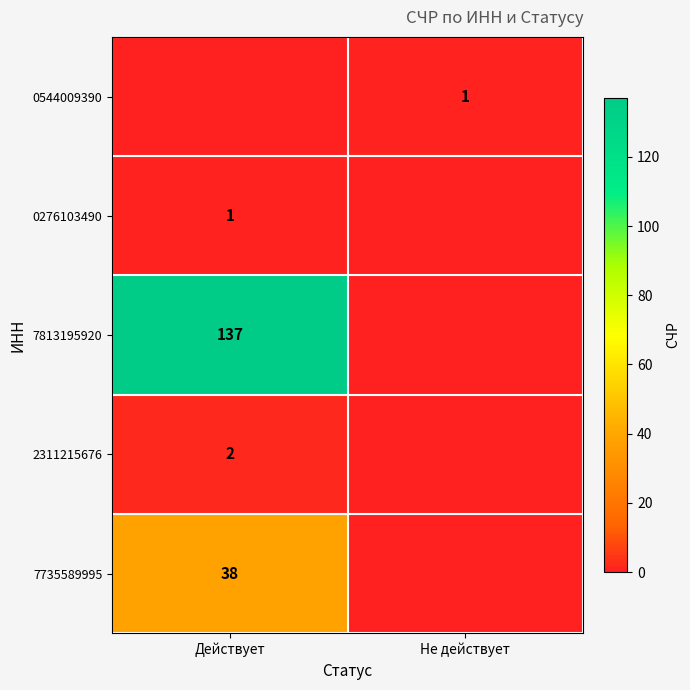

At which category is the sum across all series the highest?

Действует